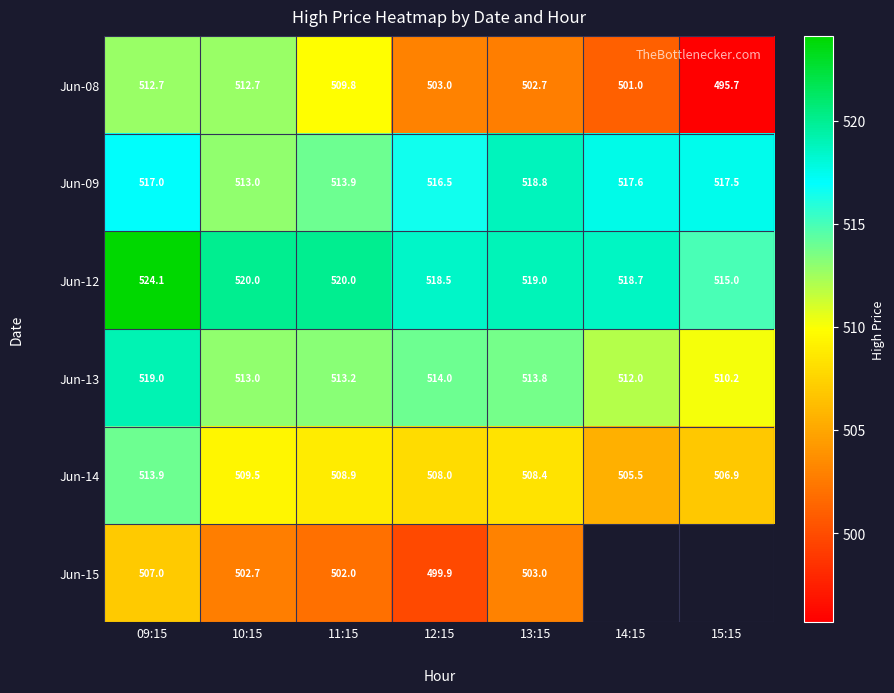

At how many categories does at least one series exceed 522?

1